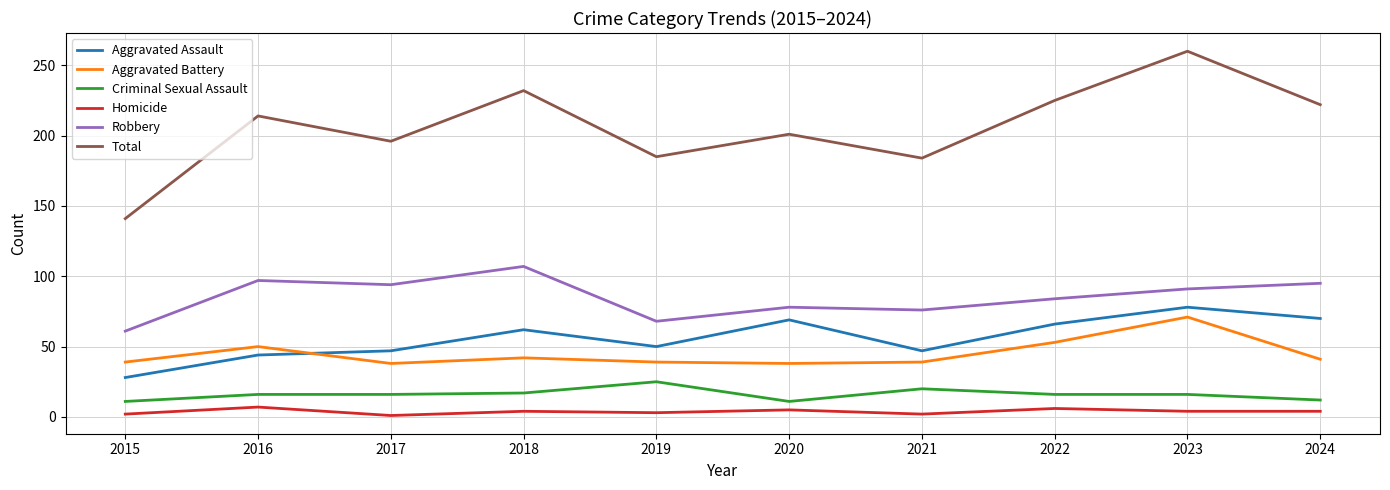

Between 2015 and 2021, which series saw the biggest shift?

Total